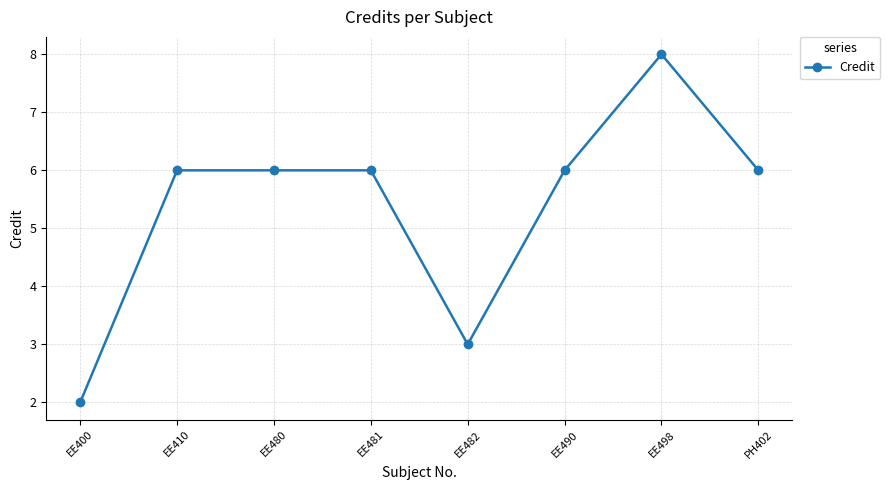

What is the sum of all values?

43